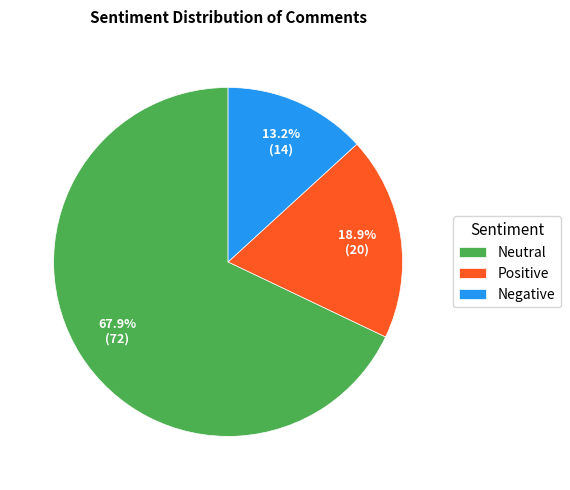

Between Negative and Neutral, which is larger?

Neutral